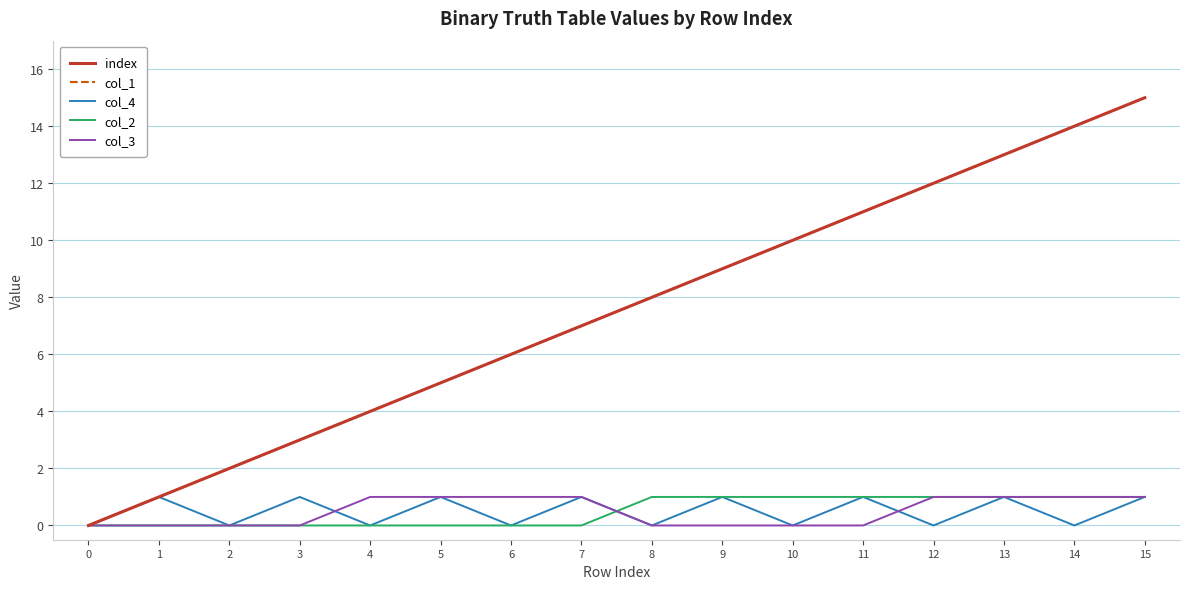

What is the difference between the highest and lowest values at 10?

10